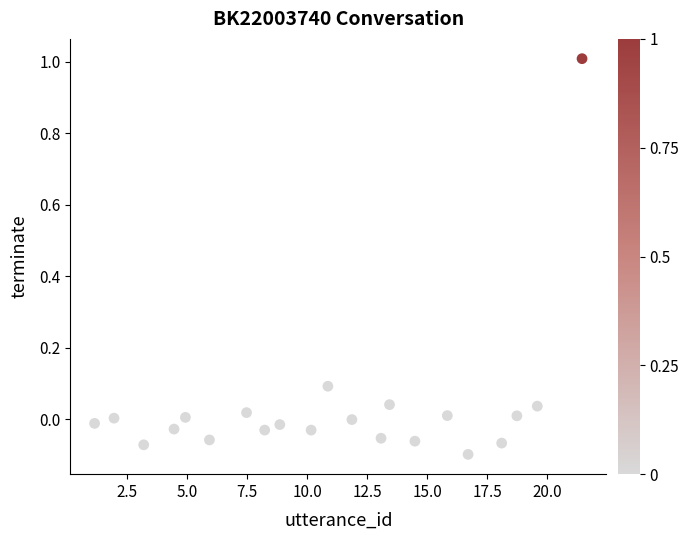

What is the range of X values (max minus min)?

20.3